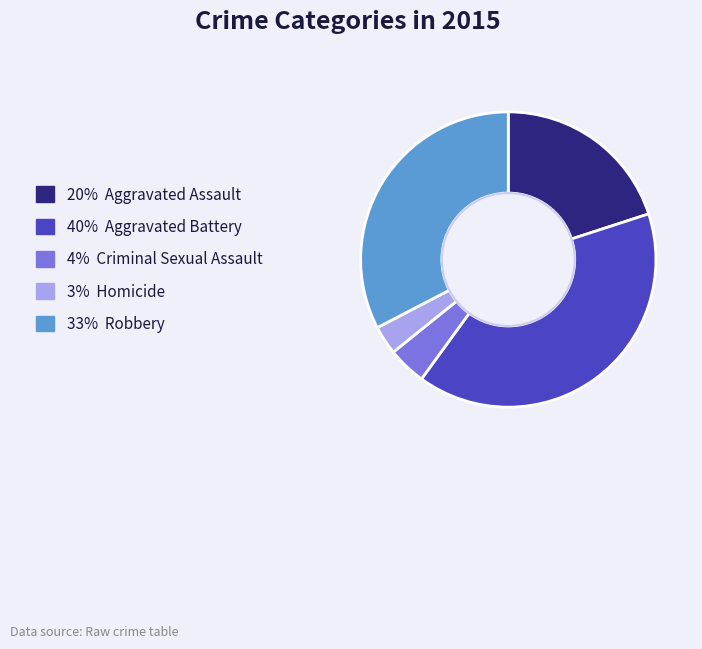

Count the number of slices in the pie.

5